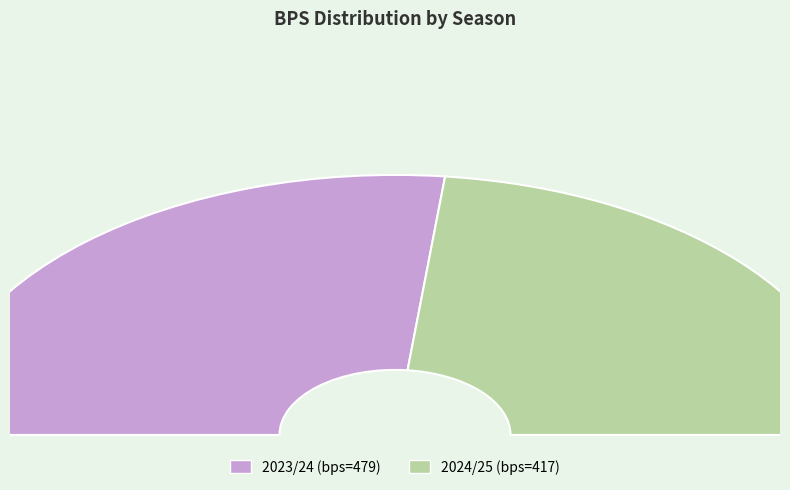

What is the total percentage of 2024/25 (bonus=17) and 2023/24 (bonus=12)?

100.0%